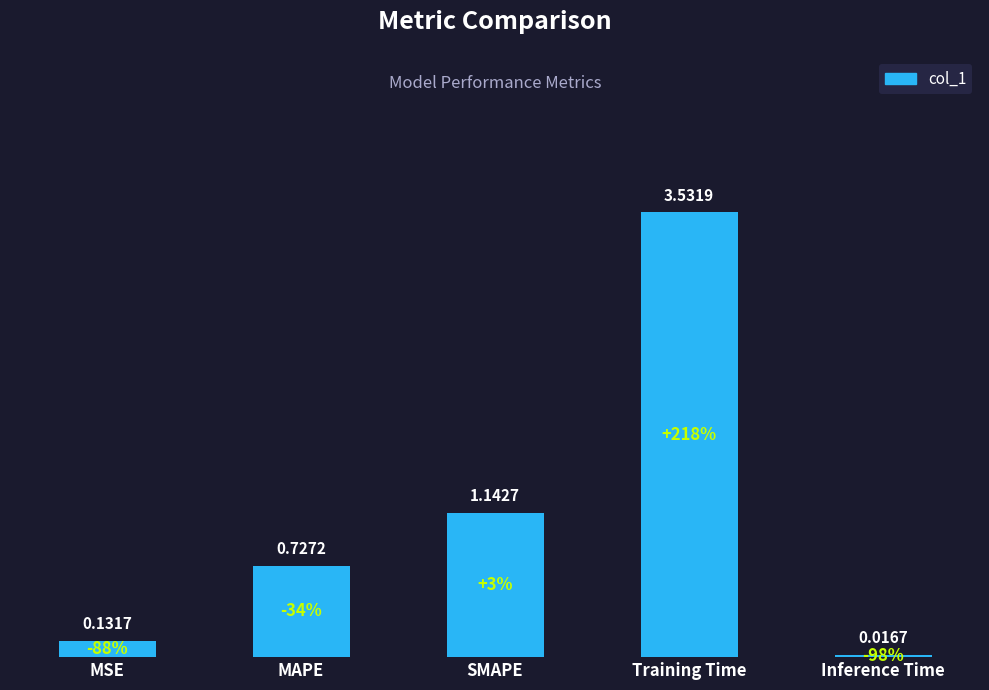

Does the chart contain any negative values?

No